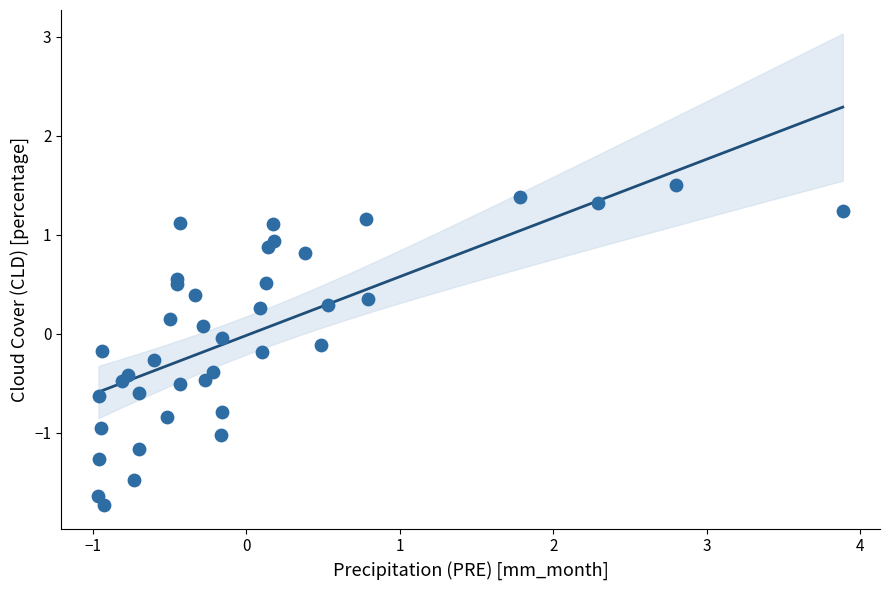

What is the range of Y values (max minus min)?

3.2